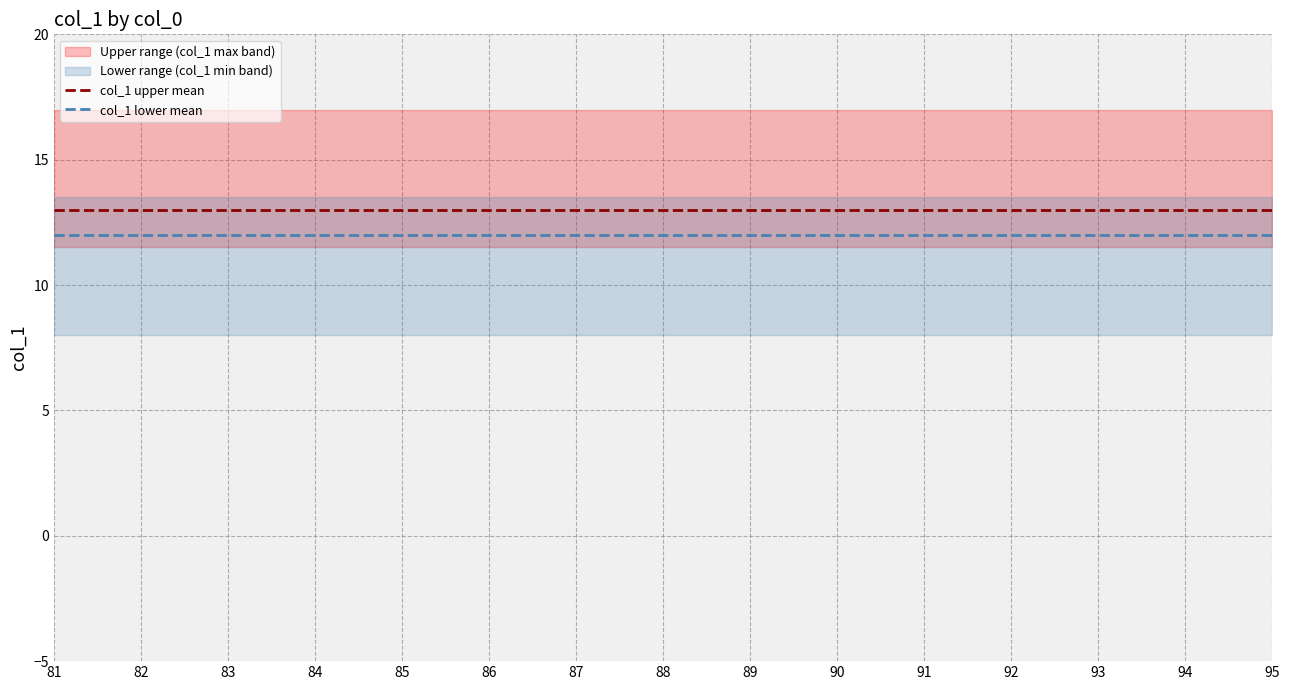

True or false: col_1 lower mean and col_1 upper mean cross at least once.

False